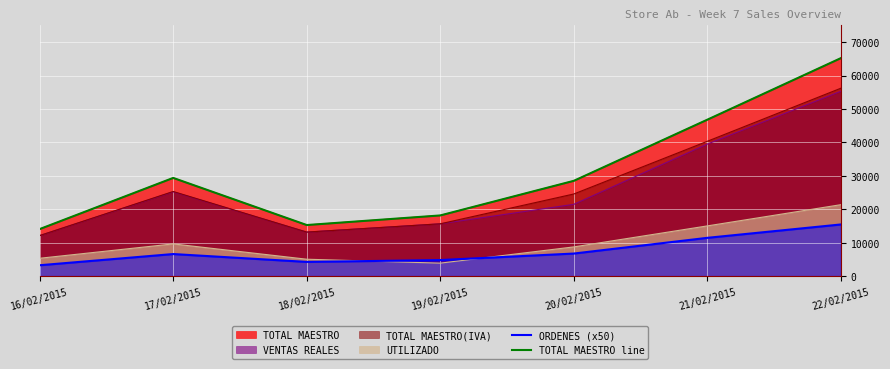

True or false: ORDENES (x50) and TOTAL MAESTRO line intersect in this chart.

False